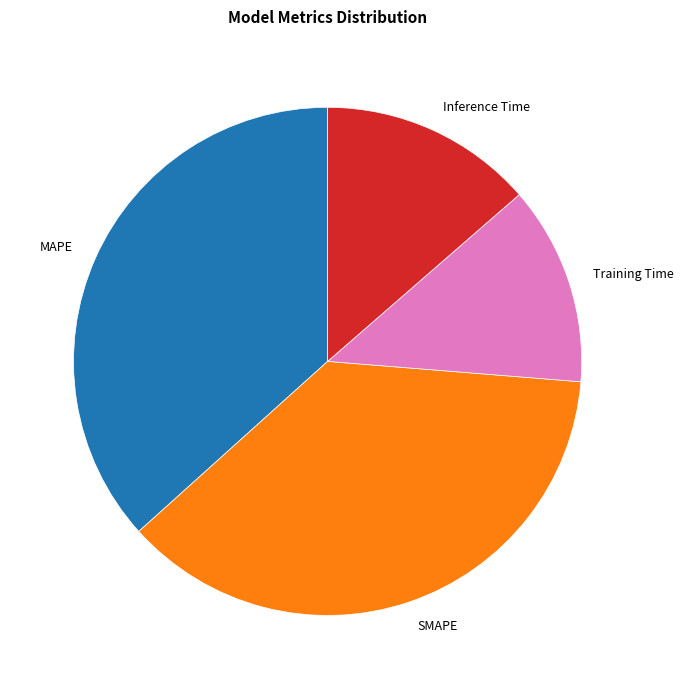

Which has a higher value, MAPE or Inference Time?

MAPE